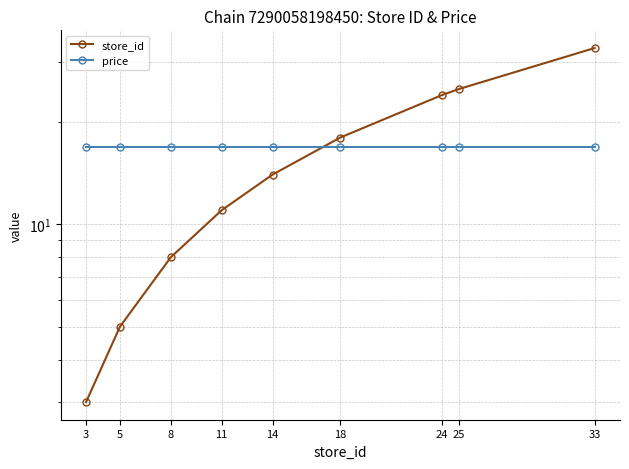

The value of store_id at 11 is 18.5. True or false?

False